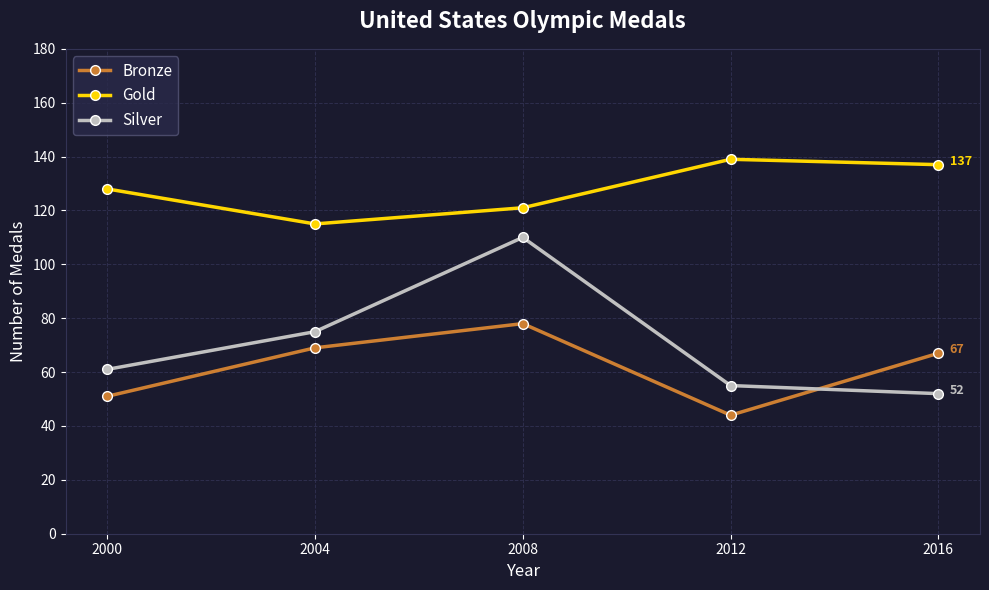

What is the maximum value for Bronze?

78